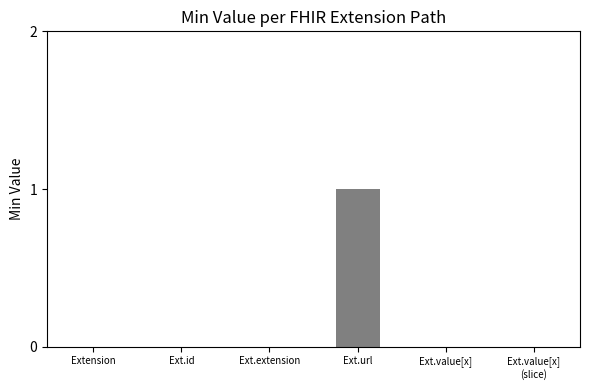

Rank the categories by value from lowest to highest.

Extension, Extension.id, Extension.extension, Extension.value[x], Extension.value[x] (slice), Extension.url